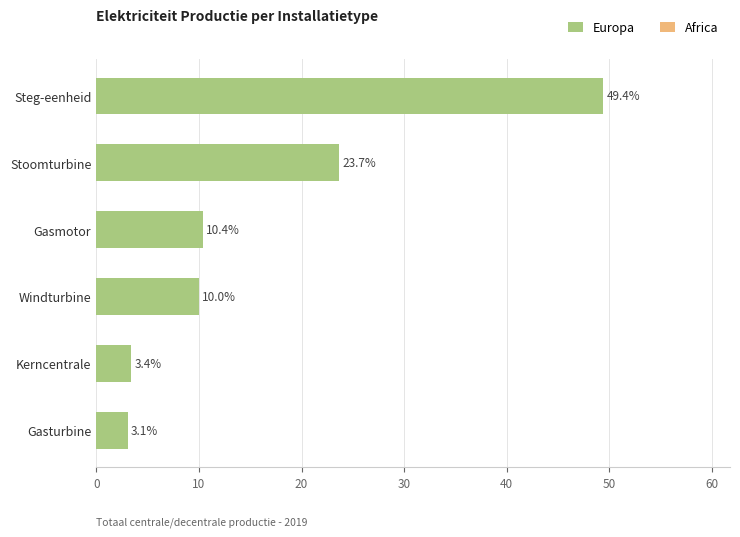

Which label corresponds to the smallest value in the chart?

Gasturbine